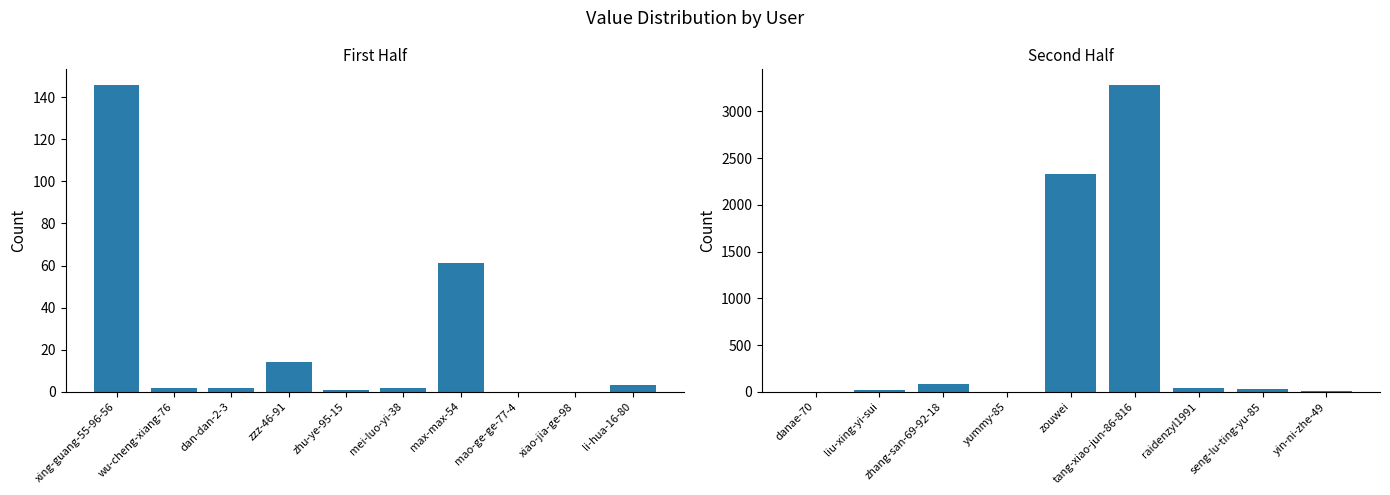

At which category does the chart reach its minimum across all series?

mao-ge-ge-77-4